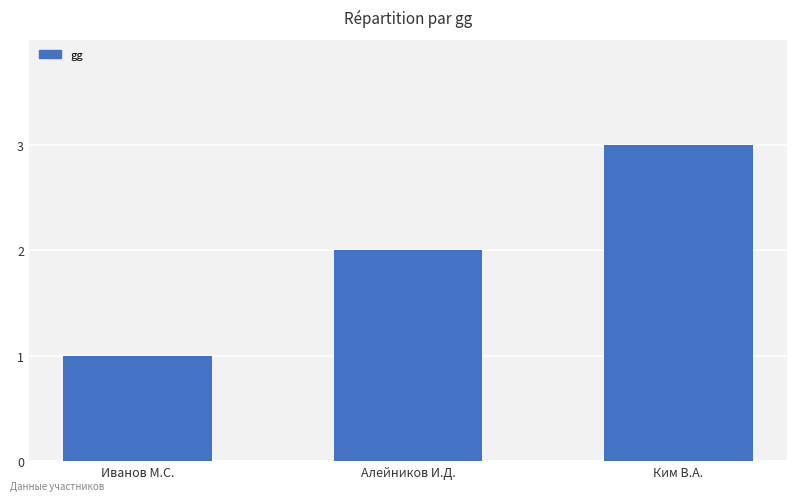

What is the ratio of the value at Иванов М.С. to the value at Алейников И.Д.?

0.5